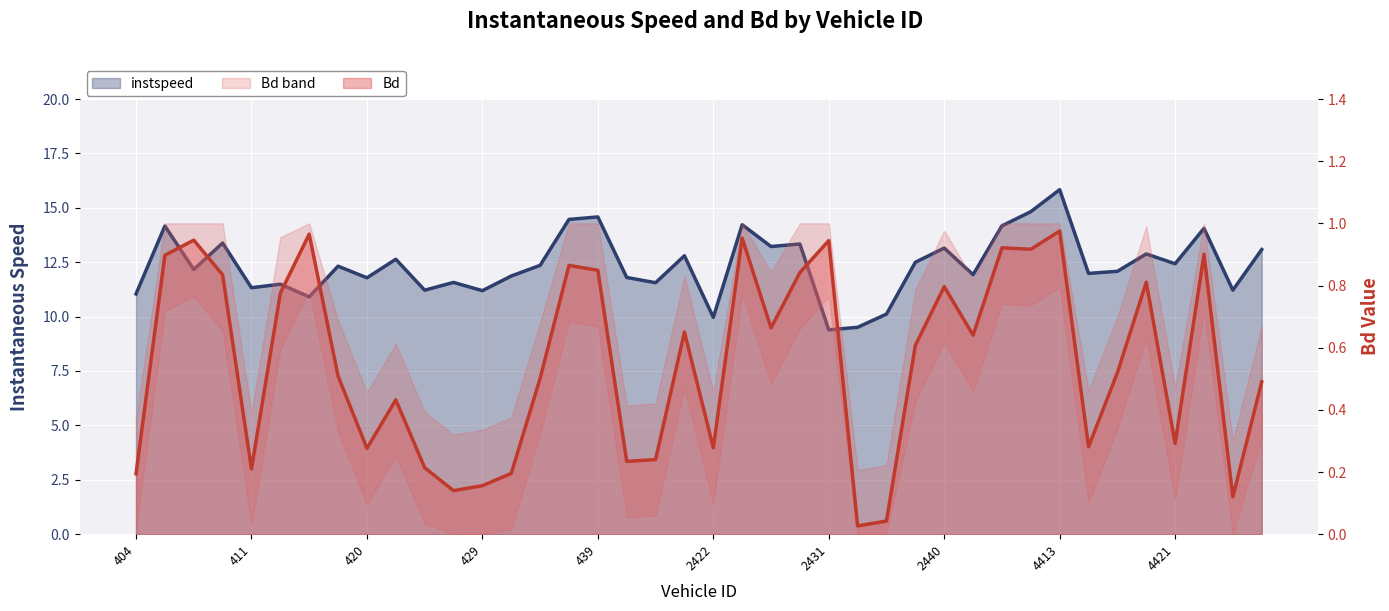

What is the average value of the instspeed series?

12.4